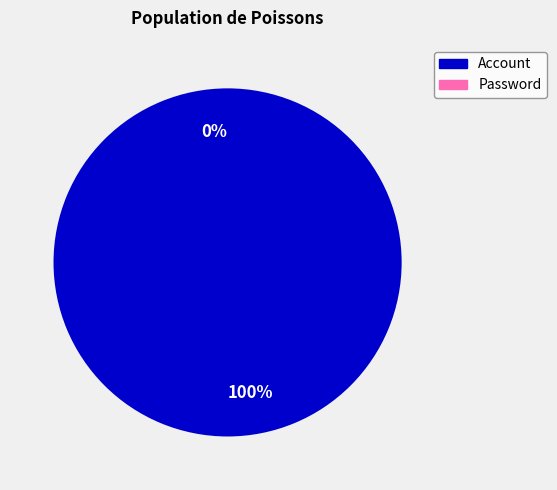

What is the majority slice?

Account